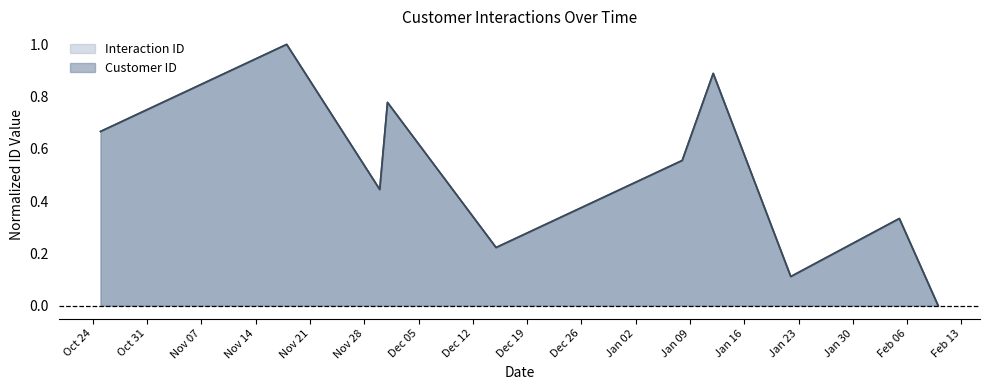

At which label does Interaction ID reach its peak?

2023-11-18